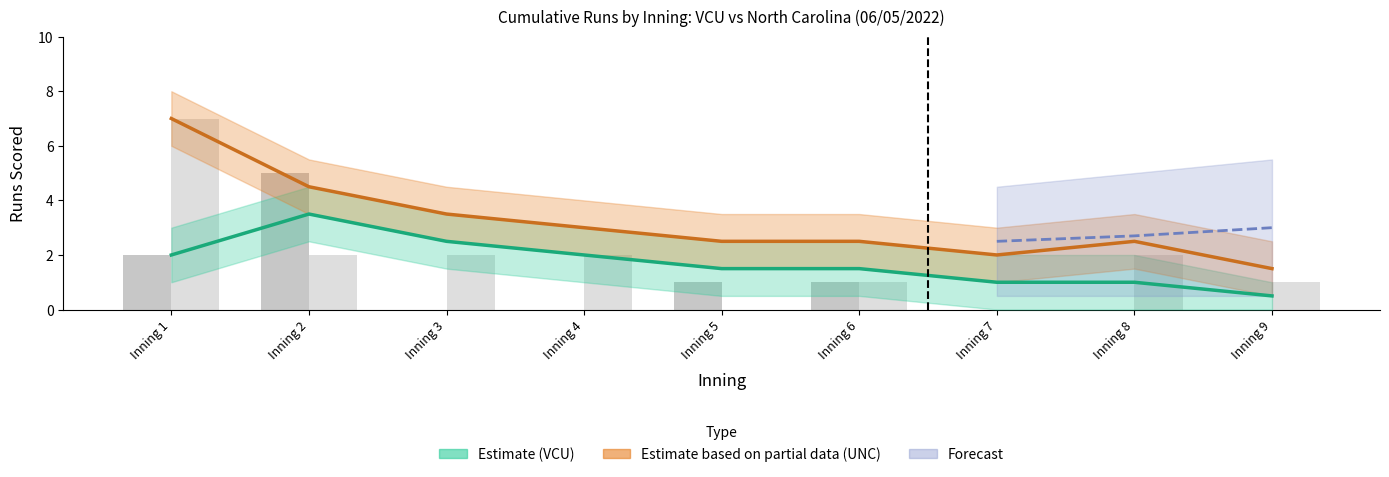

What is the spread (max minus min) of values at Inning 1?

5